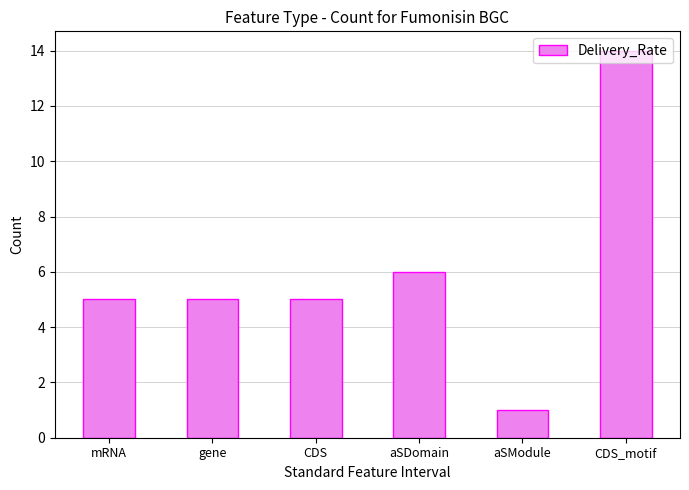

Reading left to right, extract all data points from this chart.

5	5	5	6	1	14